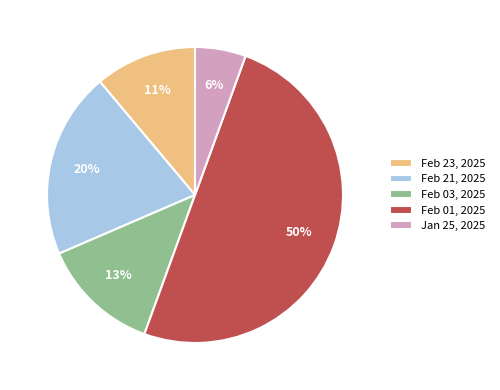

Rank the categories by value from lowest to highest.

Jan 25, 2025, Feb 23, 2025, Feb 03, 2025, Feb 21, 2025, Feb 01, 2025